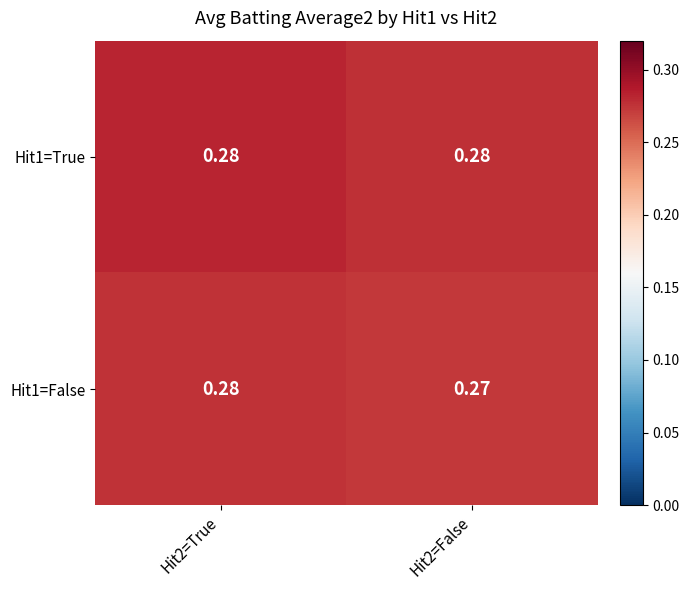

Count the number of categories in the chart.

2